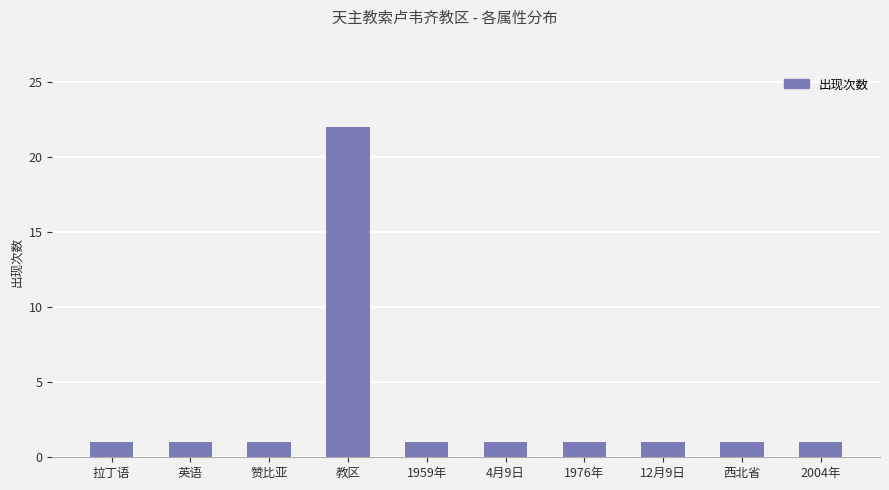

What is the sum of the values at 2004年 and 1959年?

2